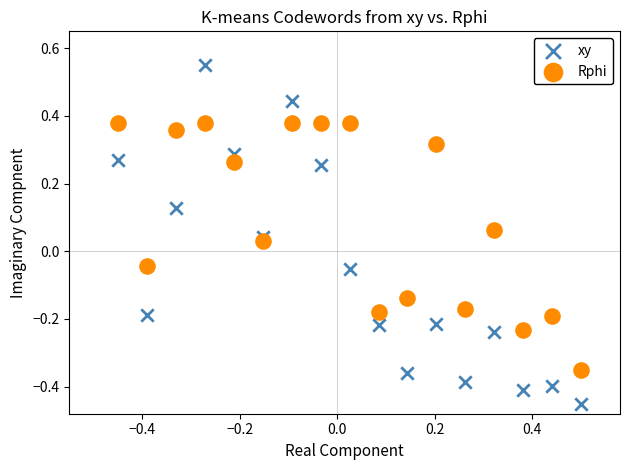

Which series has the widest spread of Y values?

xy